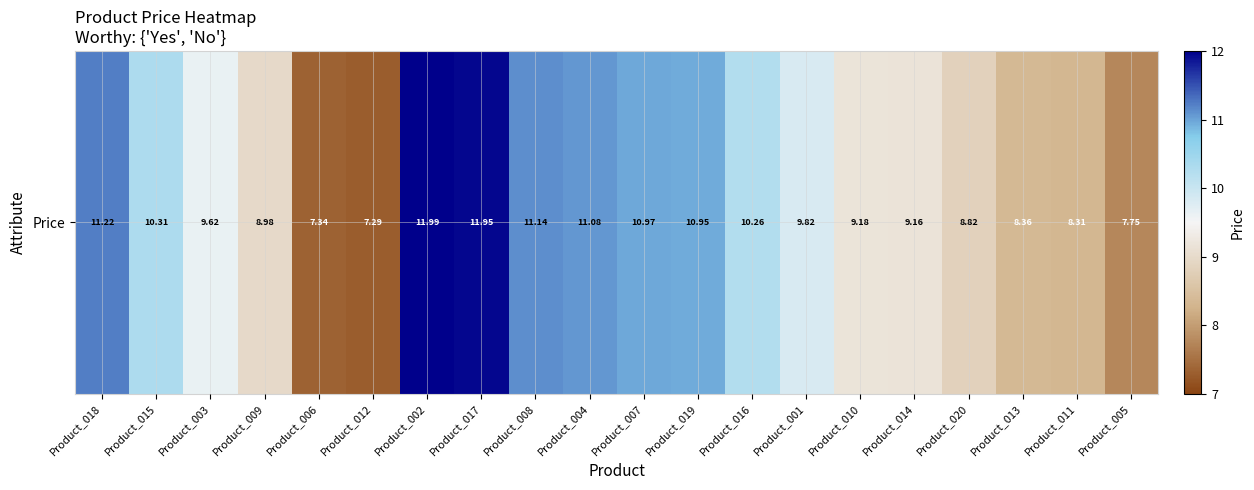

List the labels in order of value, smallest first.

Product_012, Product_006, Product_005, Product_011, Product_013, Product_020, Product_009, Product_014, Product_010, Product_003, Product_001, Product_016, Product_015, Product_019, Product_007, Product_004, Product_008, Product_018, Product_017, Product_002